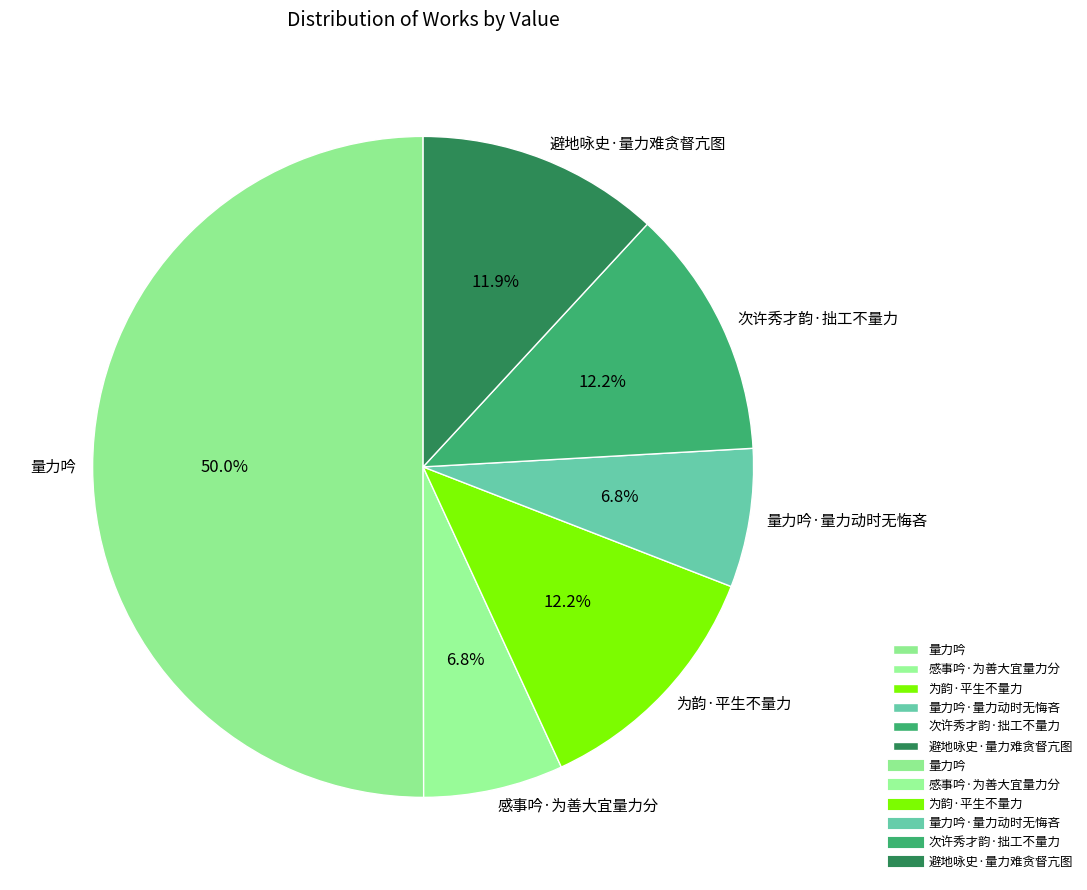

Count the number of slices in the pie.

6